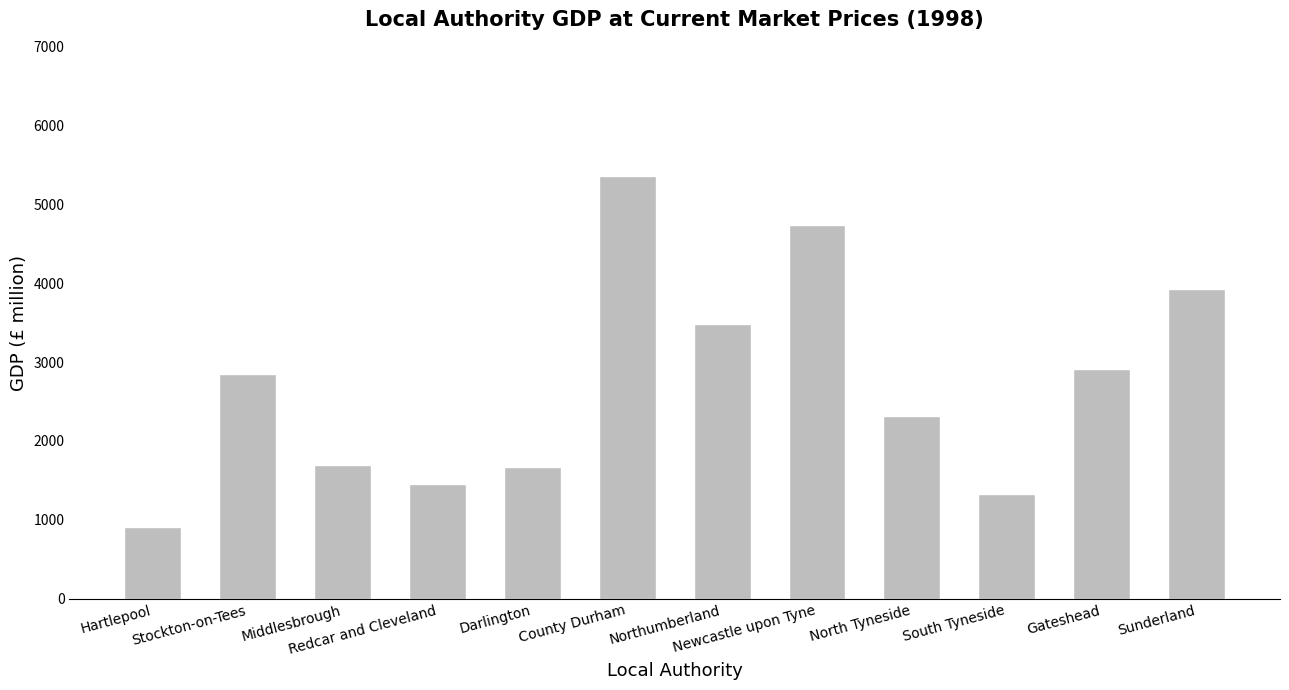

What is the maximum value shown in the chart?

5359